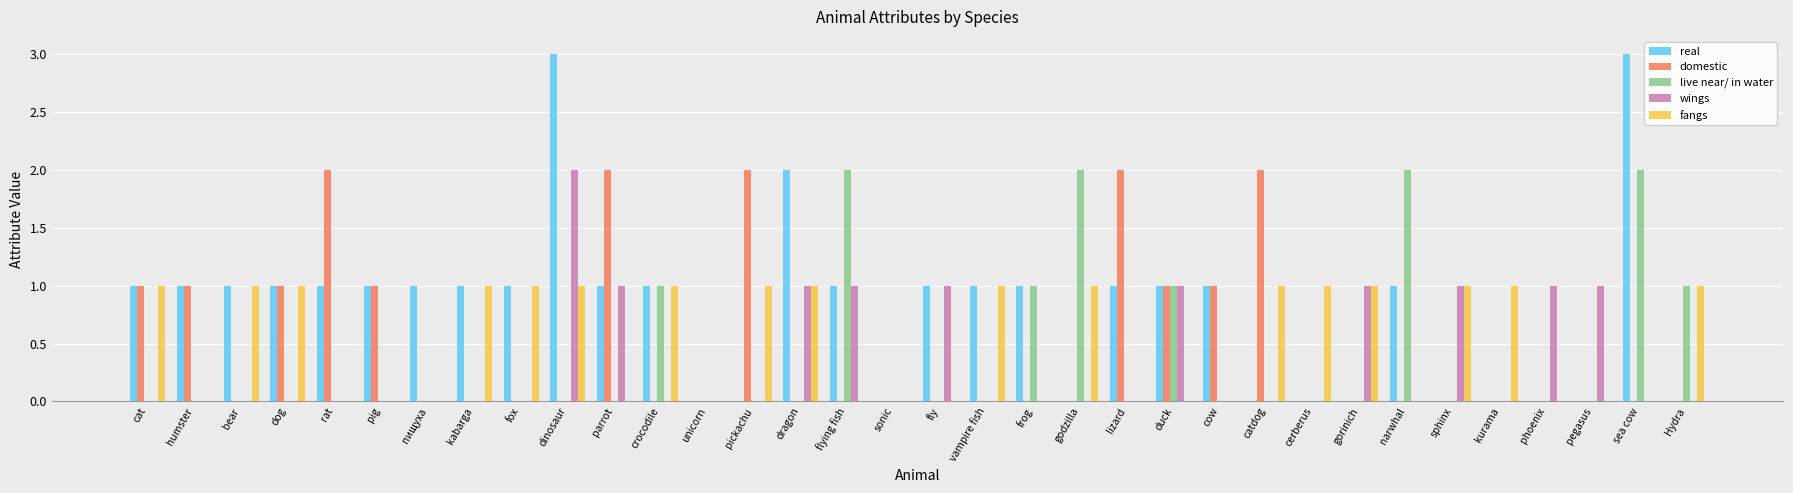

What is the greatest value displayed?

3